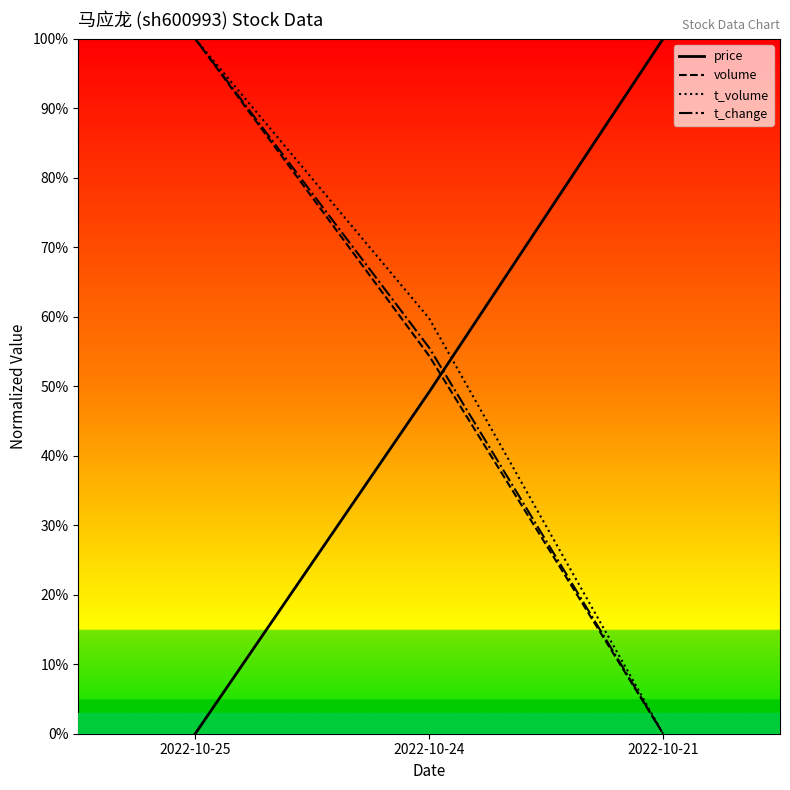

How many lines are shown in the chart?

4